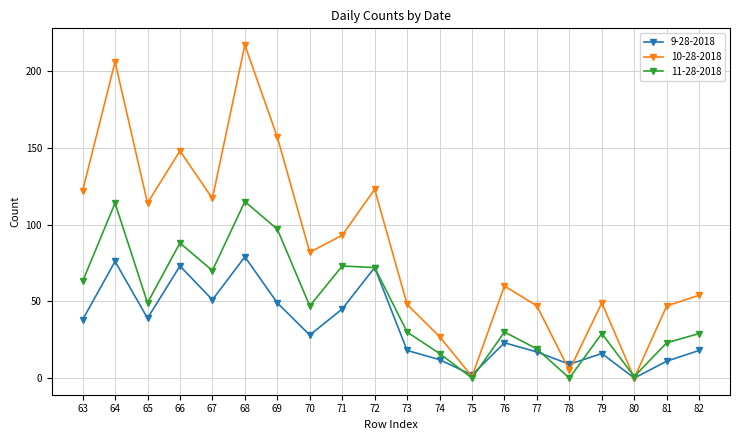

Where is the first local maximum for 9-28-2018?

64